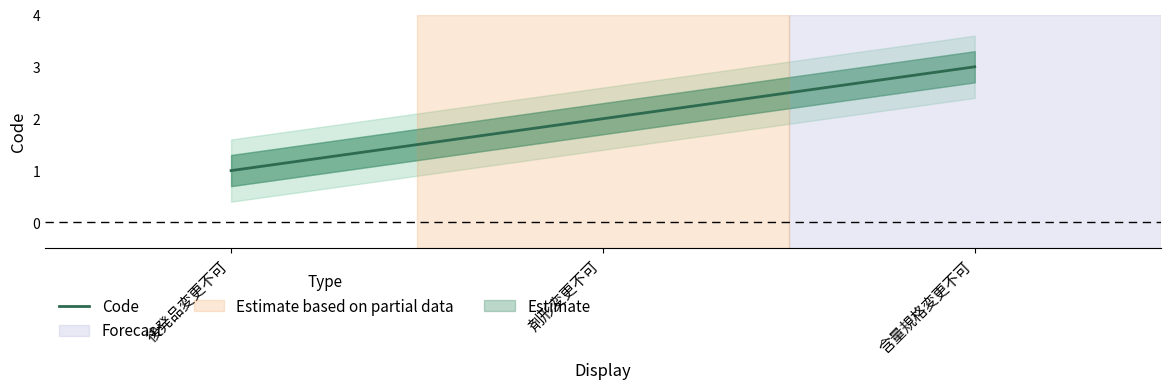

Reading left to right, transcribe all the data shown in this chart.

1	2	3